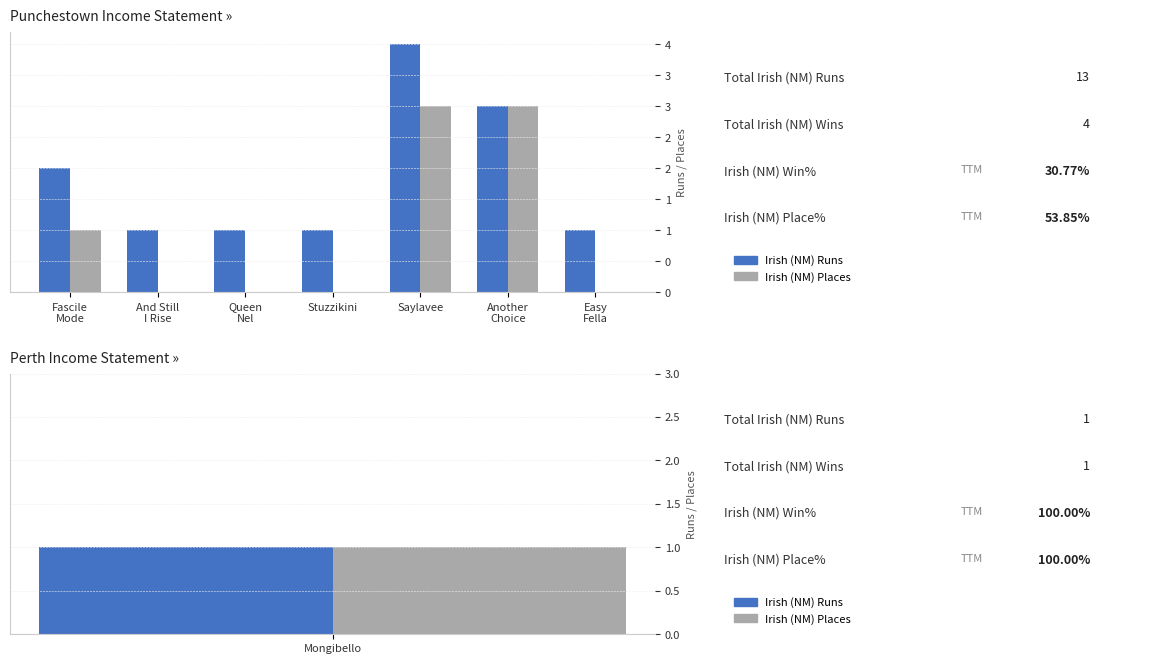

The value of Irish (NM) Places at Queen
Nel is 0. True or false?

True